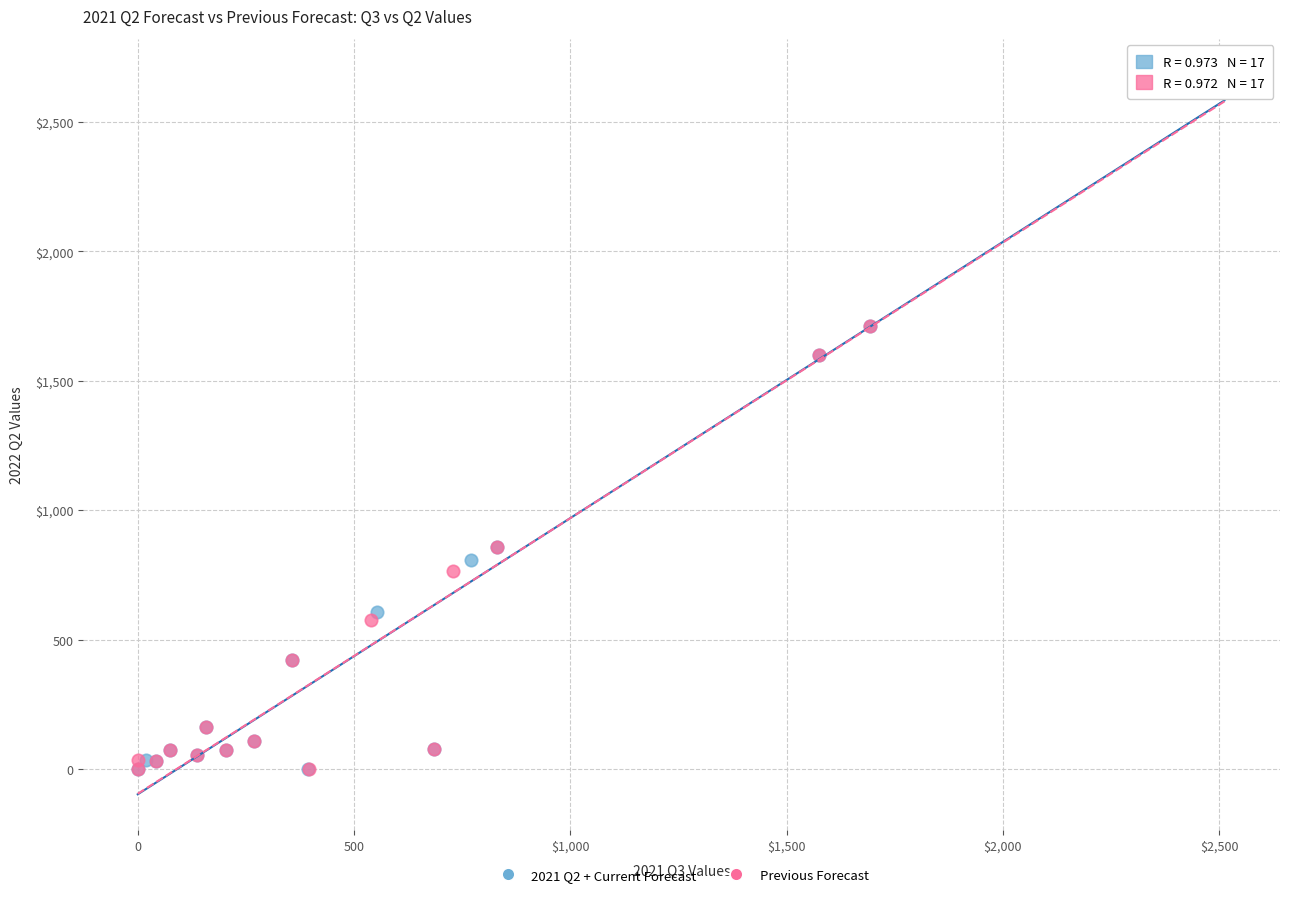

What are all the series names shown in the legend?

2021 Q2 + Current Forecast, Previous Forecast